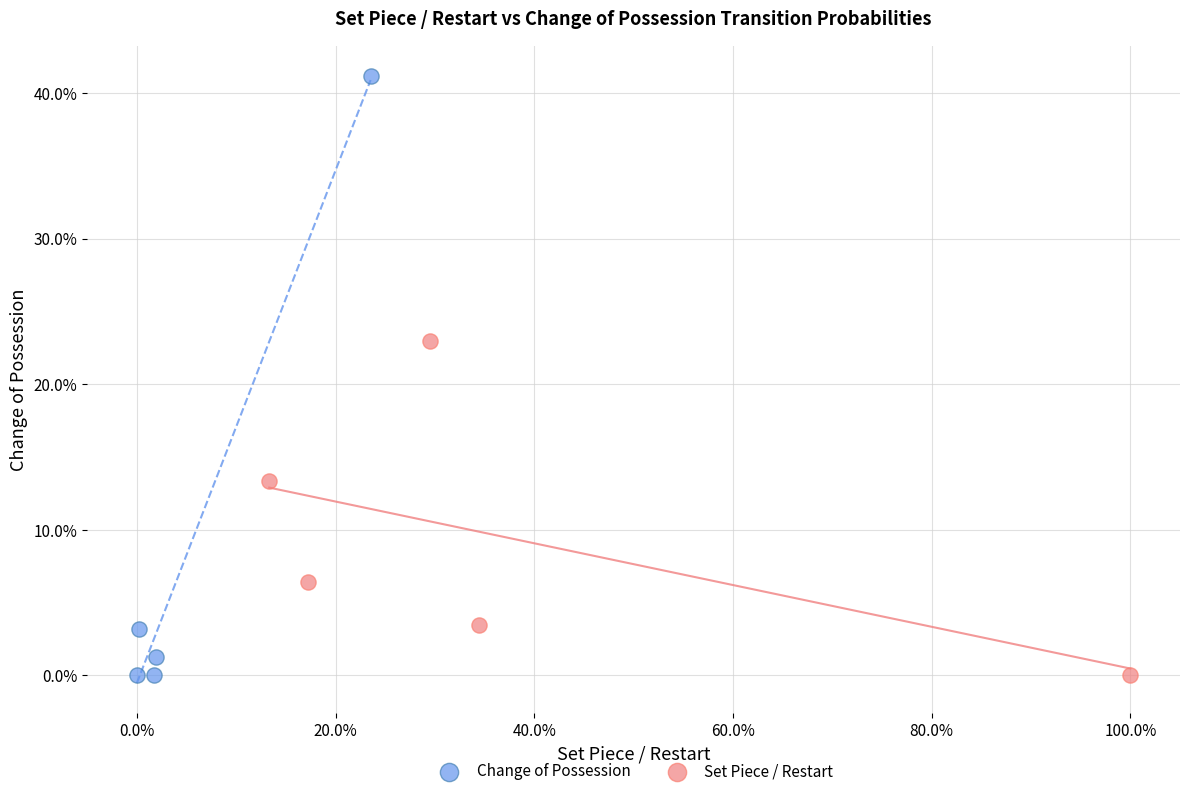

Which series reaches the maximum Y coordinate?

Change of Possession